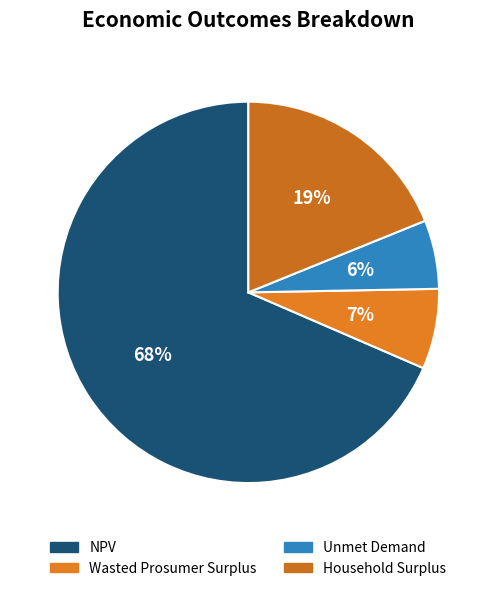

What is the total percentage of Unmet Demand and Wasted Prosumer Surplus?

12.6%